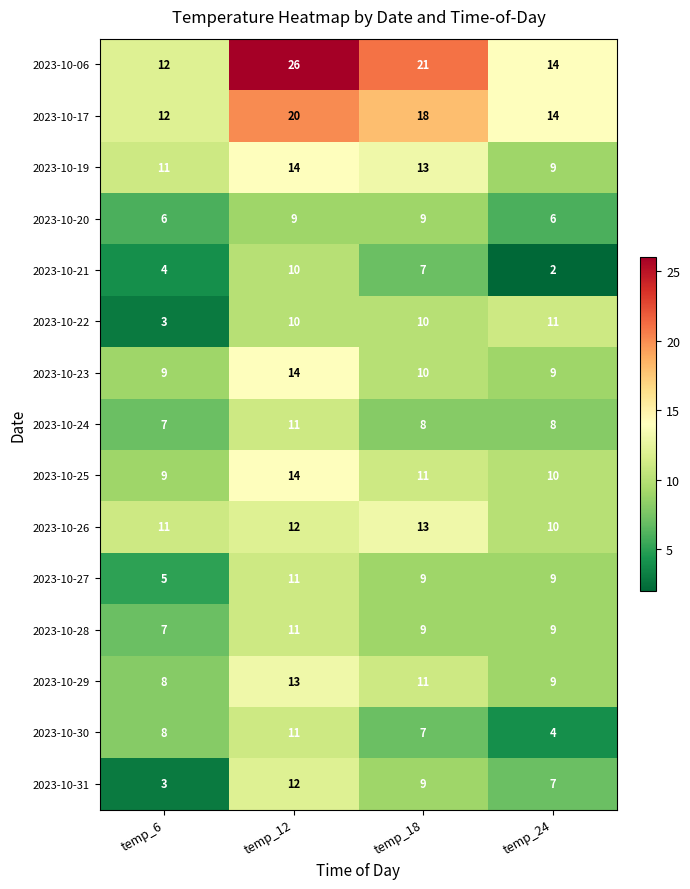

What is the total value across all series at temp_6?

115